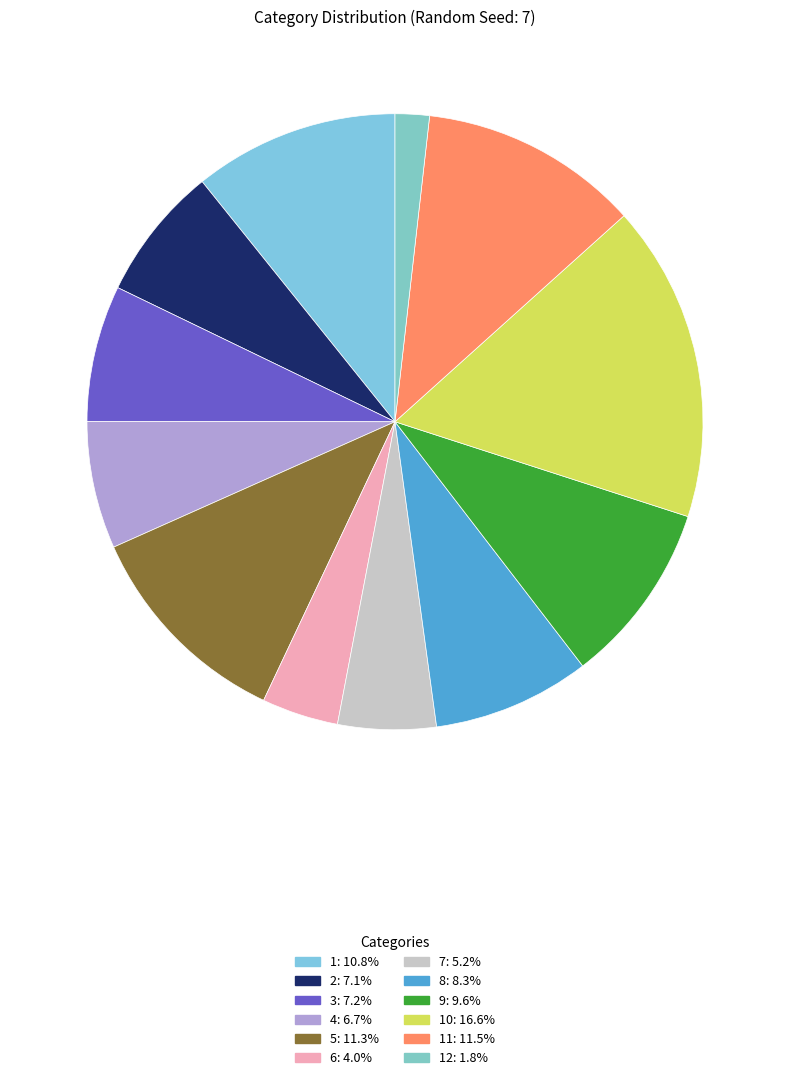

Rank the categories by value from lowest to highest.

12, 6, 7, 4, 2, 3, 8, 9, 1, 5, 11, 10